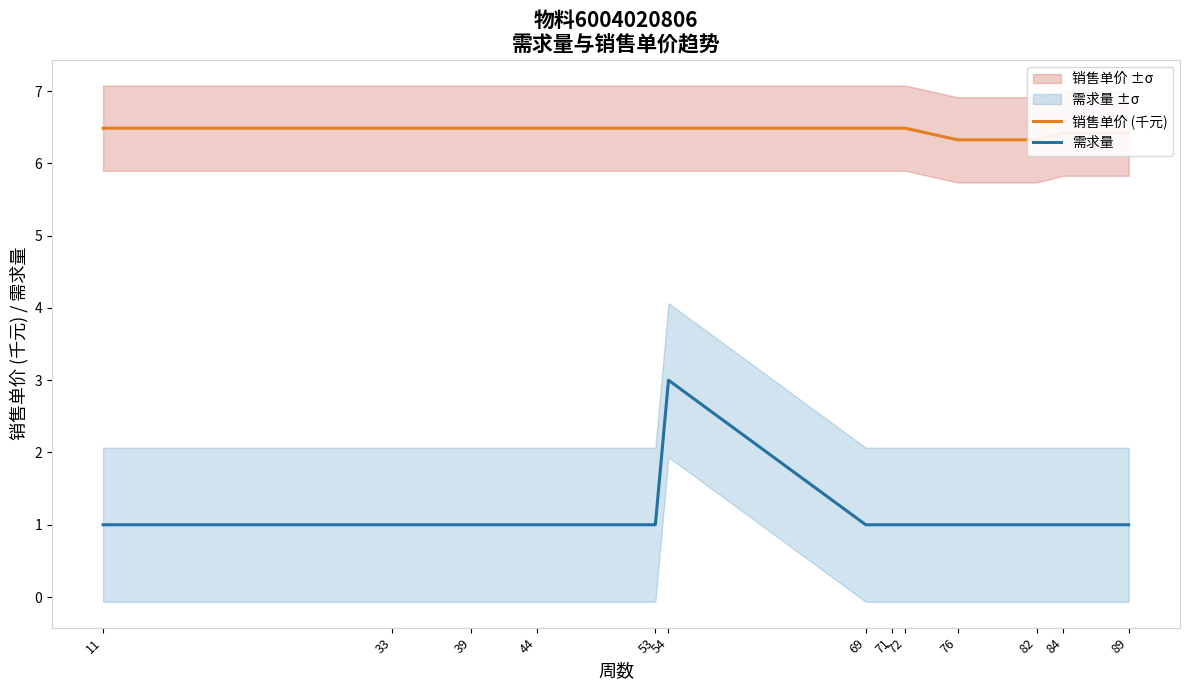

How many lines are shown in the chart?

2